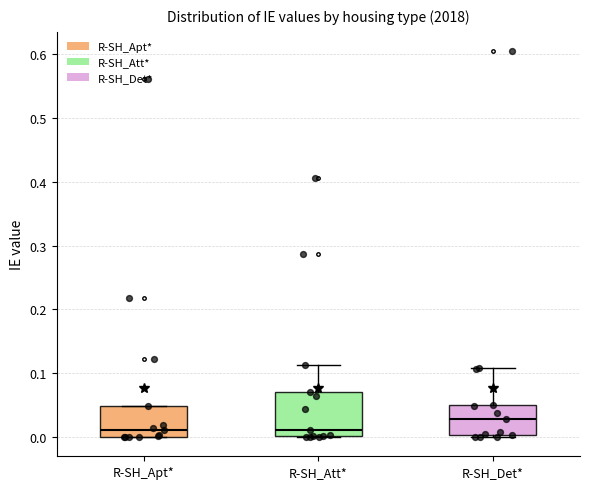

Reading left to right, read every box against the y-axis: the position of its median line, the range the box covers, and the ends of its whiskers. The values are not printed on the chart, so give them approximately, as read against the axis.

R-SH_Apt*: median 0.01, box 0.00 to 0.05, whiskers 0.00 to 0.05
R-SH_Att*: median 0.01, box 0.00 to 0.07, whiskers 0.00 to 0.11
R-SH_Det*: median 0.03, box 0.00 to 0.05, whiskers 0.00 to 0.11